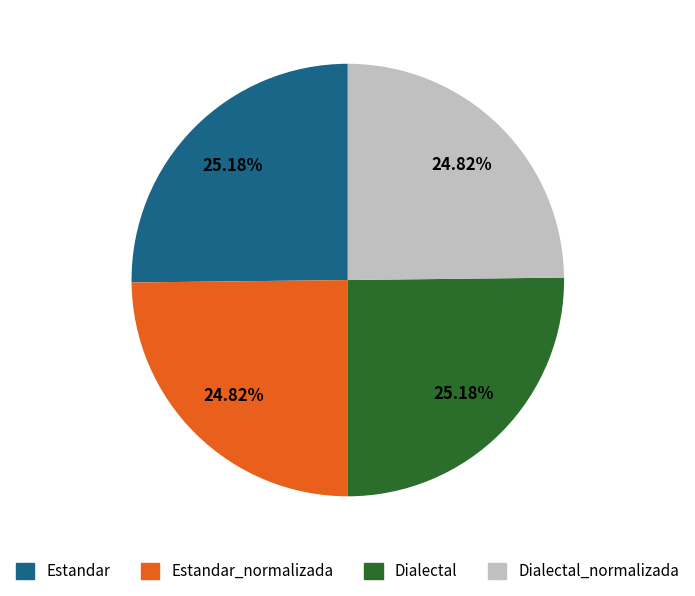

Does any single category account for the majority?

No